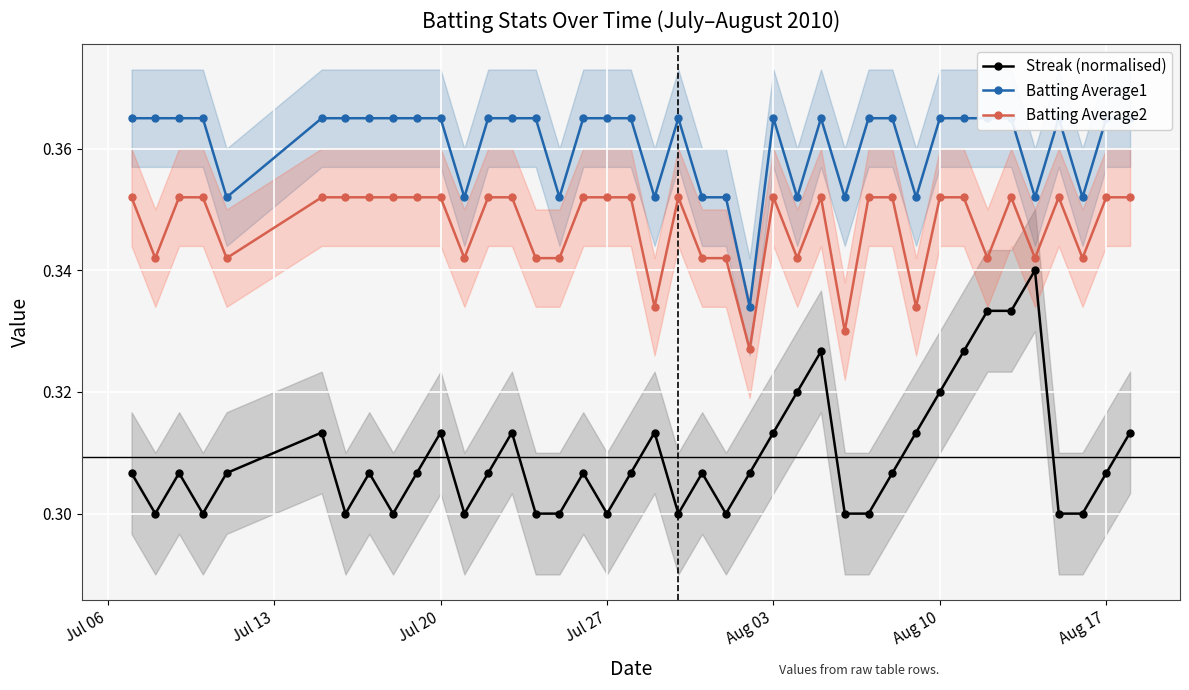

True or false: Streak (normalised) and Batting Average2 cross at least once.

False